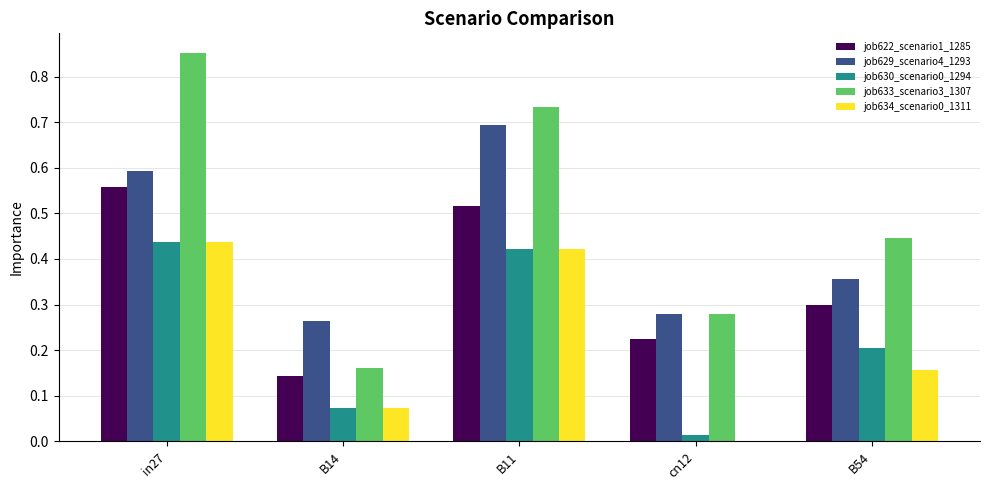

The job629_scenario4_1293 series shows 0.2 at B54. True or false?

False